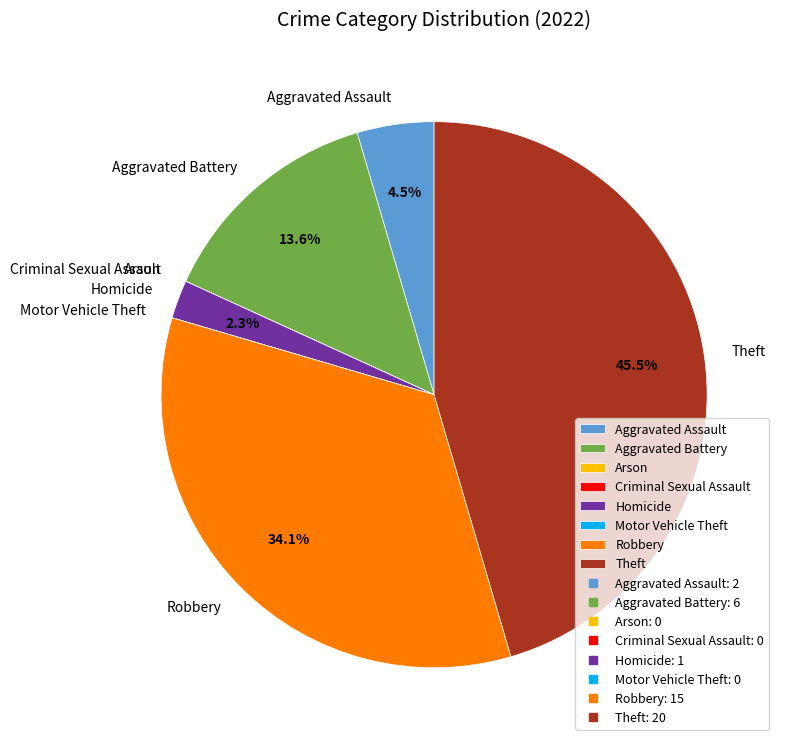

Combined, do Aggravated Assault and Homicide account for over 50%?

No